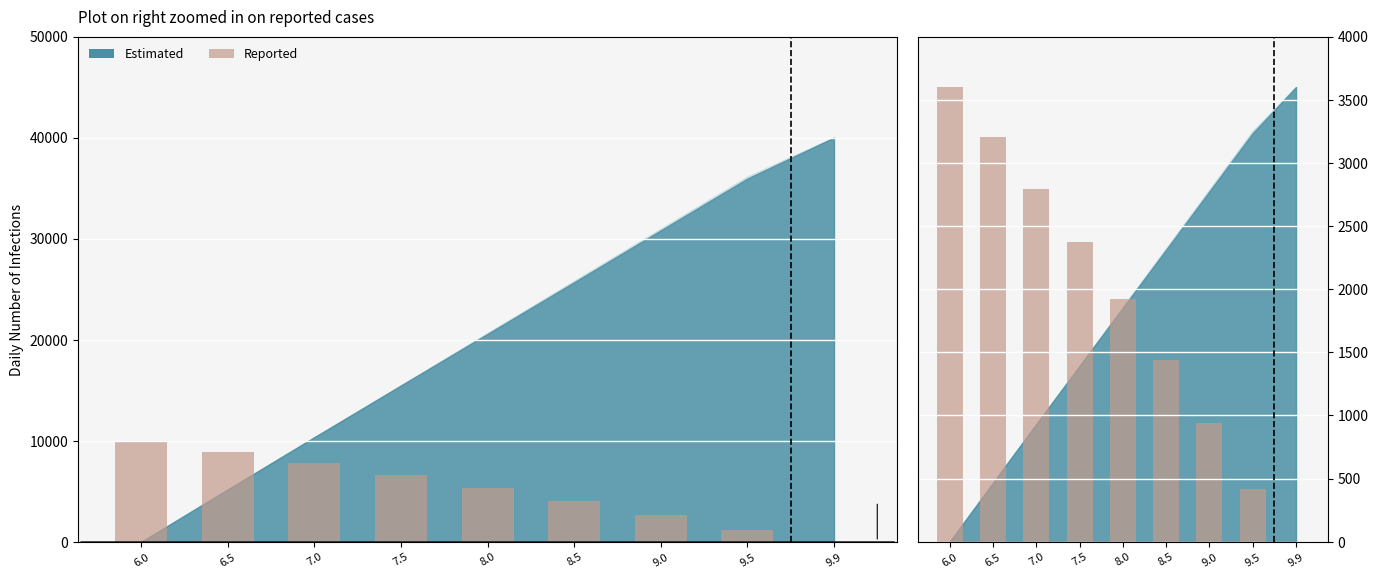

At which category does the chart reach its minimum across all series?

9.9